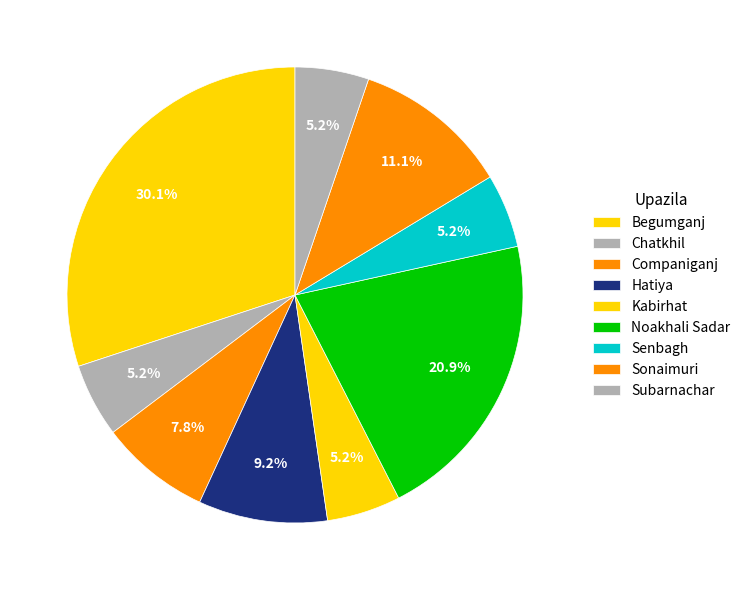

Is there a majority slice in this chart?

No